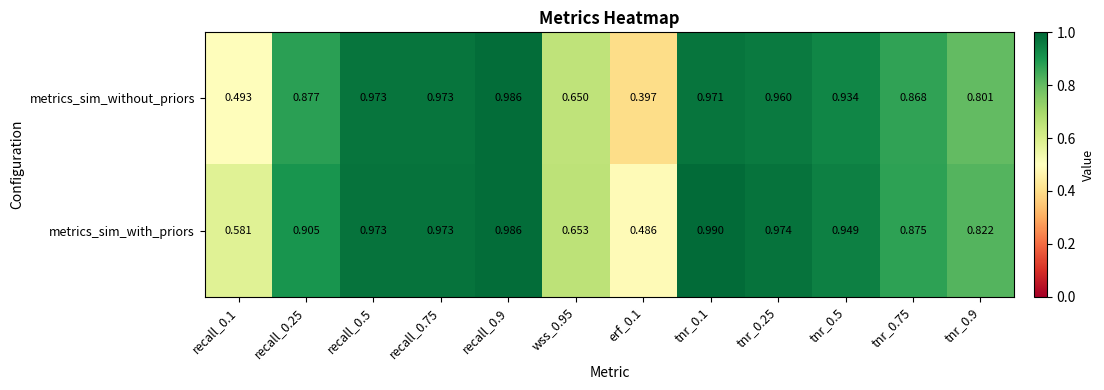

At tnr_0.75, list the series in order from smallest to largest.

metrics_sim_without_priors, metrics_sim_with_priors